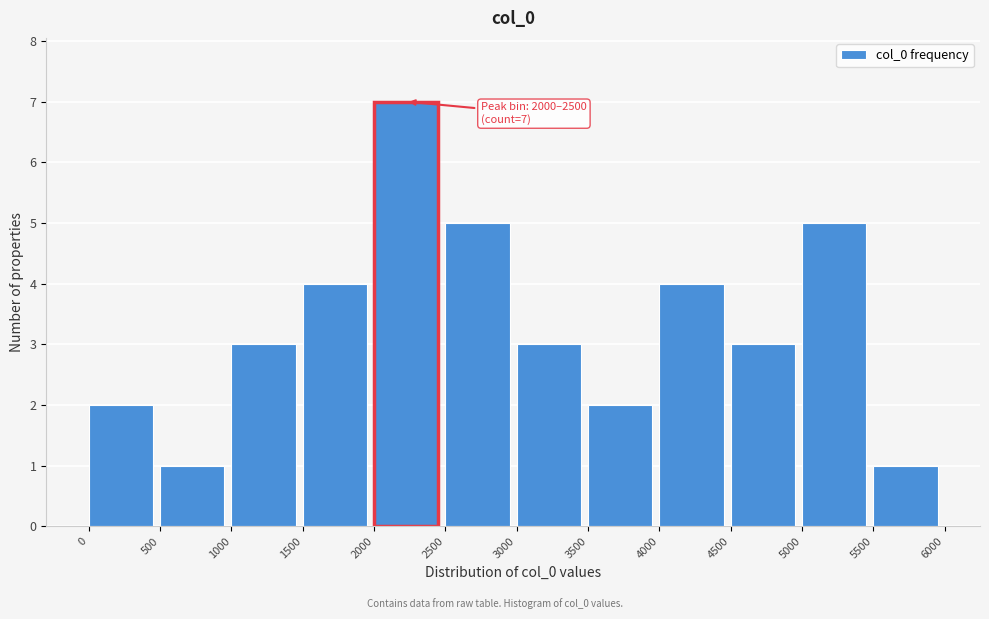

Which range on the x-axis has the tallest bar?

2000 to 2500